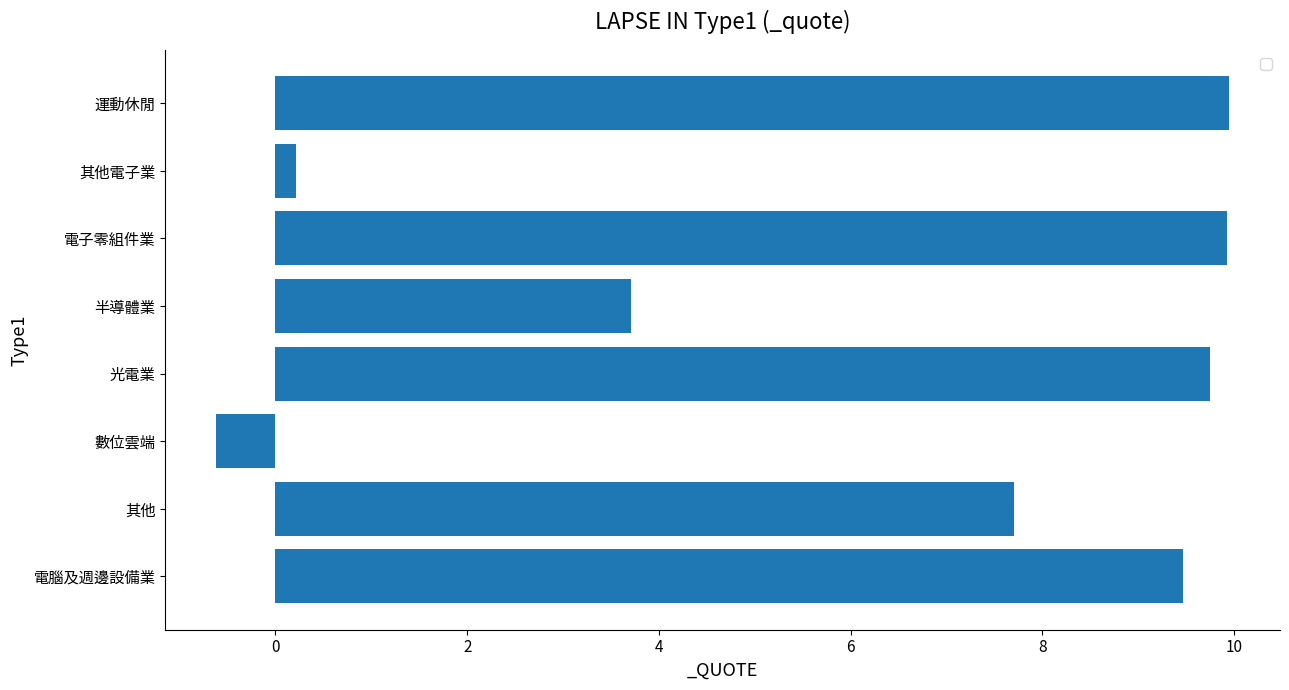

What is the average value?

6.3